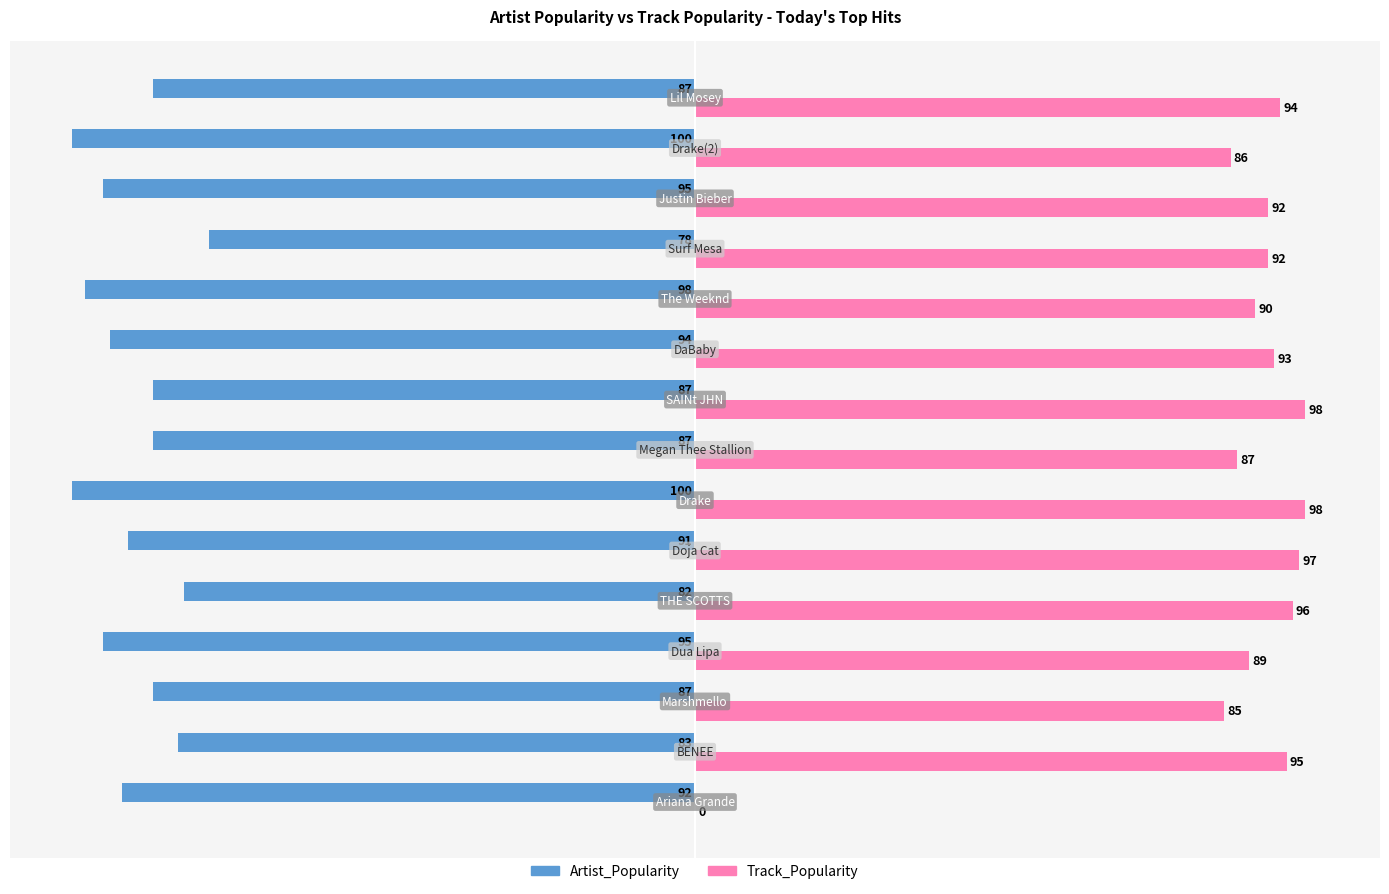

How many values in Track_Popularity are above zero?

14